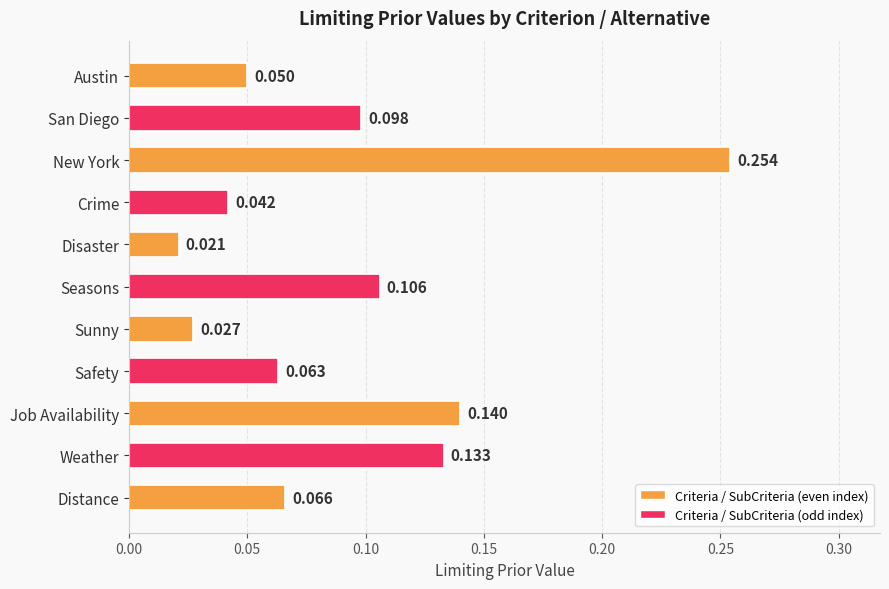

Where is the data nearest to the value 0?

Disaster